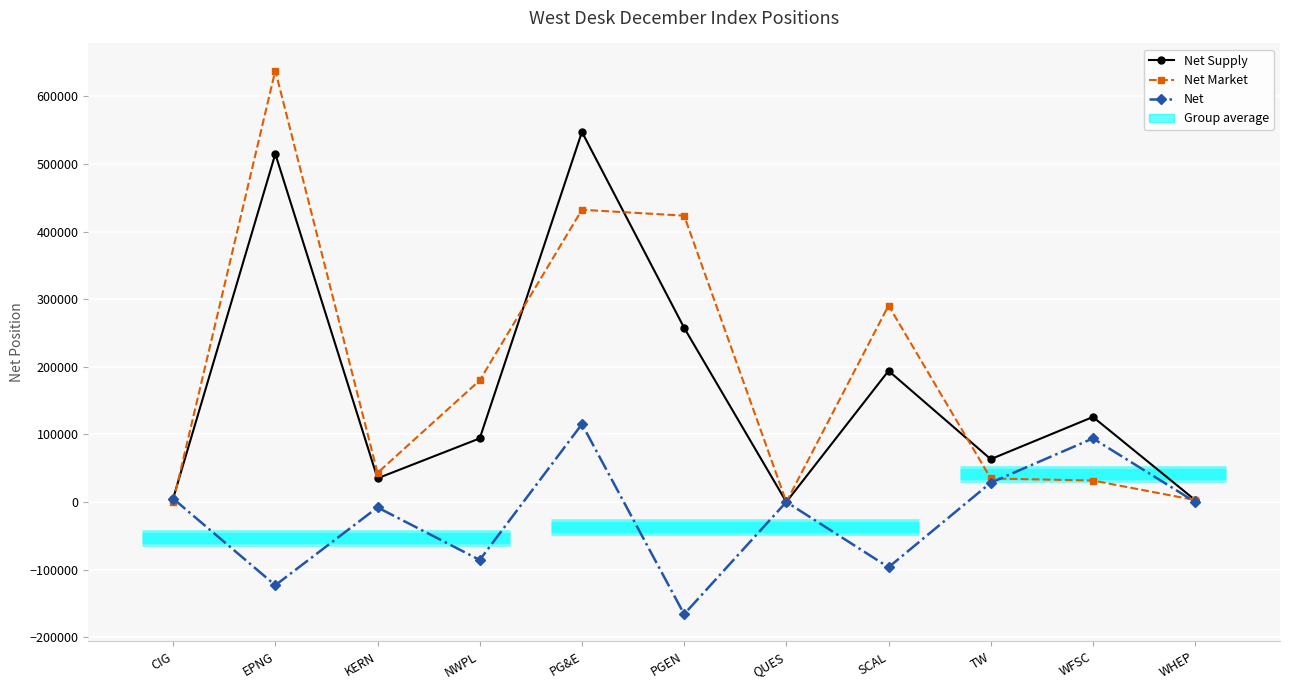

Reading left to right, what are all the values shown in this chart?

Net Supply: CIG=5000	EPNG=514919	KERN=35000	NWPL=94080	PG&E=547354	PGEN=257619	QUES=0	SCAL=193995	TW=63340	WFSC=125757	WHEP=2816
Net Market: CIG=0	EPNG=638076	KERN=43022	NWPL=179857	PG&E=432240	PGEN=423546	QUES=0	SCAL=290563	TW=34798	WFSC=31727	WHEP=2816
Net: CIG=5000	EPNG=-123157	KERN=-8022	NWPL=-85777	PG&E=115114	PGEN=-165927	QUES=0	SCAL=-96568	TW=28542	WFSC=94030	WHEP=0